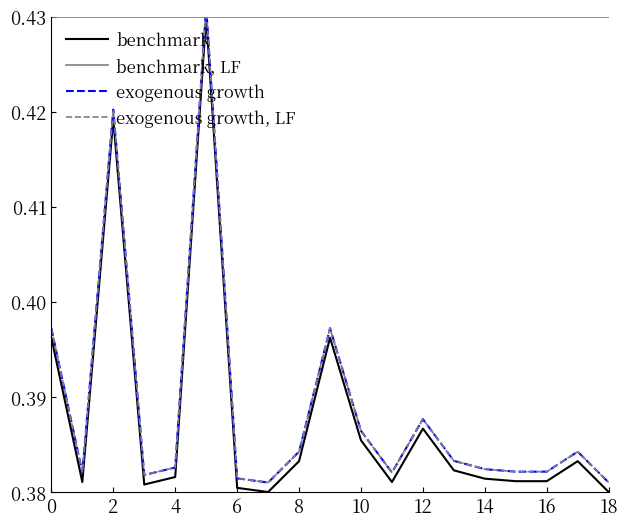

Where is the first local minimum?

1